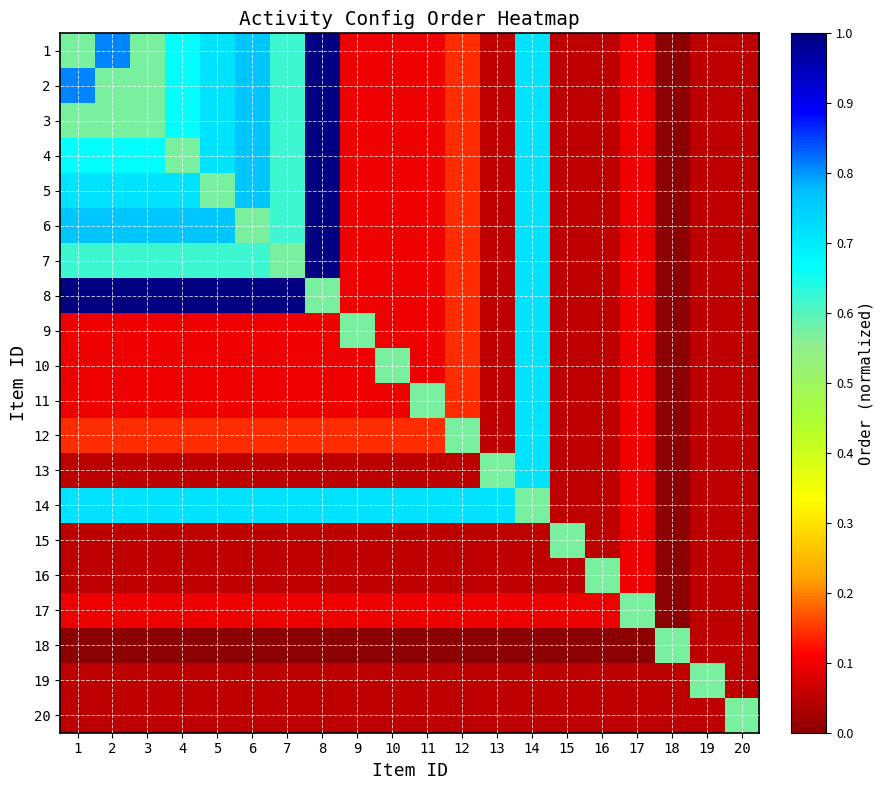

Reading left to right, transcribe all the data shown in this chart.

1: 1=0.6	2=0.8	3=0.6	4=0.7	5=0.7	6=0.8	7=0.6	8=1.0	9=0.1	10=0.1	11=0.1	12=0.1	13=0.0	14=0.7	15=0.0	16=0.0	17=0.1	18=0.0	19=0.0	20=0.0
2: 1=0.8	2=0.6	3=0.6	4=0.7	5=0.7	6=0.8	7=0.6	8=1.0	9=0.1	10=0.1	11=0.1	12=0.1	13=0.0	14=0.7	15=0.0	16=0.0	17=0.1	18=0.0	19=0.0	20=0.0
3: 1=0.6	2=0.6	3=0.6	4=0.7	5=0.7	6=0.8	7=0.6	8=1.0	9=0.1	10=0.1	11=0.1	12=0.1	13=0.0	14=0.7	15=0.0	16=0.0	17=0.1	18=0.0	19=0.0	20=0.0
4: 1=0.7	2=0.7	3=0.7	4=0.6	5=0.7	6=0.8	7=0.6	8=1.0	9=0.1	10=0.1	11=0.1	12=0.1	13=0.0	14=0.7	15=0.0	16=0.0	17=0.1	18=0.0	19=0.0	20=0.0
5: 1=0.7	2=0.7	3=0.7	4=0.7	5=0.6	6=0.8	7=0.6	8=1.0	9=0.1	10=0.1	11=0.1	12=0.1	13=0.0	14=0.7	15=0.0	16=0.0	17=0.1	18=0.0	19=0.0	20=0.0
6: 1=0.8	2=0.8	3=0.8	4=0.8	5=0.8	6=0.6	7=0.6	8=1.0	9=0.1	10=0.1	11=0.1	12=0.1	13=0.0	14=0.7	15=0.0	16=0.0	17=0.1	18=0.0	19=0.0	20=0.0
7: 1=0.6	2=0.6	3=0.6	4=0.6	5=0.6	6=0.6	7=0.6	8=1.0	9=0.1	10=0.1	11=0.1	12=0.1	13=0.0	14=0.7	15=0.0	16=0.0	17=0.1	18=0.0	19=0.0	20=0.0
8: 1=1.0	2=1.0	3=1.0	4=1.0	5=1.0	6=1.0	7=1.0	8=0.6	9=0.1	10=0.1	11=0.1	12=0.1	13=0.0	14=0.7	15=0.0	16=0.0	17=0.1	18=0.0	19=0.0	20=0.0
9: 1=0.1	2=0.1	3=0.1	4=0.1	5=0.1	6=0.1	7=0.1	8=0.1	9=0.6	10=0.1	11=0.1	12=0.1	13=0.0	14=0.7	15=0.0	16=0.0	17=0.1	18=0.0	19=0.0	20=0.0
10: 1=0.1	2=0.1	3=0.1	4=0.1	5=0.1	6=0.1	7=0.1	8=0.1	9=0.1	10=0.6	11=0.1	12=0.1	13=0.0	14=0.7	15=0.0	16=0.0	17=0.1	18=0.0	19=0.0	20=0.0
11: 1=0.1	2=0.1	3=0.1	4=0.1	5=0.1	6=0.1	7=0.1	8=0.1	9=0.1	10=0.1	11=0.6	12=0.1	13=0.0	14=0.7	15=0.0	16=0.0	17=0.1	18=0.0	19=0.0	20=0.0
12: 1=0.1	2=0.1	3=0.1	4=0.1	5=0.1	6=0.1	7=0.1	8=0.1	9=0.1	10=0.1	11=0.1	12=0.6	13=0.0	14=0.7	15=0.0	16=0.0	17=0.1	18=0.0	19=0.0	20=0.0
13: 1=0.0	2=0.0	3=0.0	4=0.0	5=0.0	6=0.0	7=0.0	8=0.0	9=0.0	10=0.0	11=0.0	12=0.0	13=0.6	14=0.7	15=0.0	16=0.0	17=0.1	18=0.0	19=0.0	20=0.0
14: 1=0.7	2=0.7	3=0.7	4=0.7	5=0.7	6=0.7	7=0.7	8=0.7	9=0.7	10=0.7	11=0.7	12=0.7	13=0.7	14=0.6	15=0.0	16=0.0	17=0.1	18=0.0	19=0.0	20=0.0
15: 1=0.0	2=0.0	3=0.0	4=0.0	5=0.0	6=0.0	7=0.0	8=0.0	9=0.0	10=0.0	11=0.0	12=0.0	13=0.0	14=0.0	15=0.6	16=0.0	17=0.1	18=0.0	19=0.0	20=0.0
16: 1=0.0	2=0.0	3=0.0	4=0.0	5=0.0	6=0.0	7=0.0	8=0.0	9=0.0	10=0.0	11=0.0	12=0.0	13=0.0	14=0.0	15=0.0	16=0.6	17=0.1	18=0.0	19=0.0	20=0.0
17: 1=0.1	2=0.1	3=0.1	4=0.1	5=0.1	6=0.1	7=0.1	8=0.1	9=0.1	10=0.1	11=0.1	12=0.1	13=0.1	14=0.1	15=0.1	16=0.1	17=0.6	18=0.0	19=0.0	20=0.0
18: 1=0.0	2=0.0	3=0.0	4=0.0	5=0.0	6=0.0	7=0.0	8=0.0	9=0.0	10=0.0	11=0.0	12=0.0	13=0.0	14=0.0	15=0.0	16=0.0	17=0.0	18=0.6	19=0.0	20=0.0
19: 1=0.0	2=0.0	3=0.0	4=0.0	5=0.0	6=0.0	7=0.0	8=0.0	9=0.0	10=0.0	11=0.0	12=0.0	13=0.0	14=0.0	15=0.0	16=0.0	17=0.0	18=0.0	19=0.6	20=0.0
20: 1=0.0	2=0.0	3=0.0	4=0.0	5=0.0	6=0.0	7=0.0	8=0.0	9=0.0	10=0.0	11=0.0	12=0.0	13=0.0	14=0.0	15=0.0	16=0.0	17=0.0	18=0.0	19=0.0	20=0.6